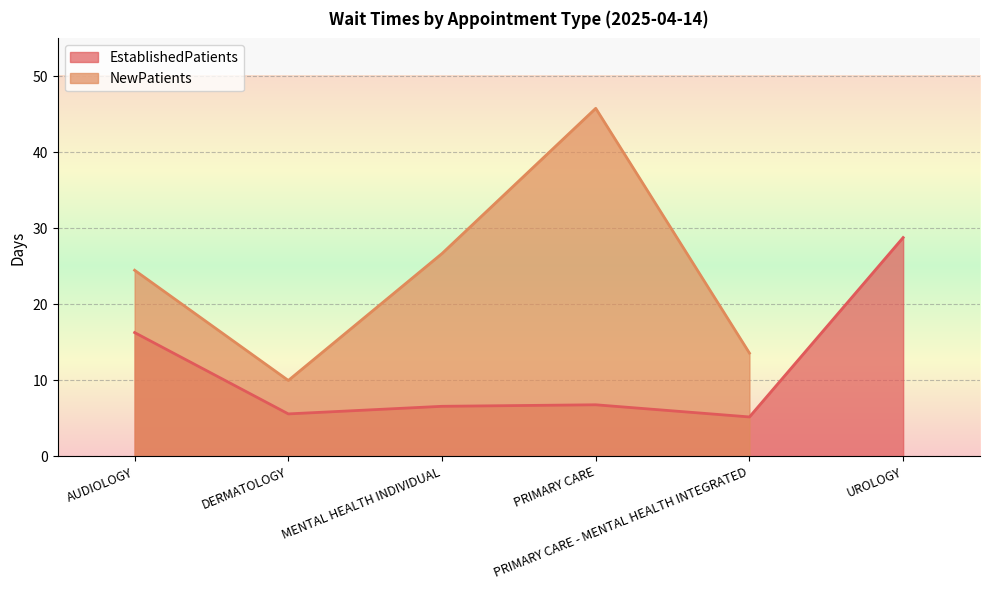

True or false: there are more than 0 points higher than both neighbors.

True